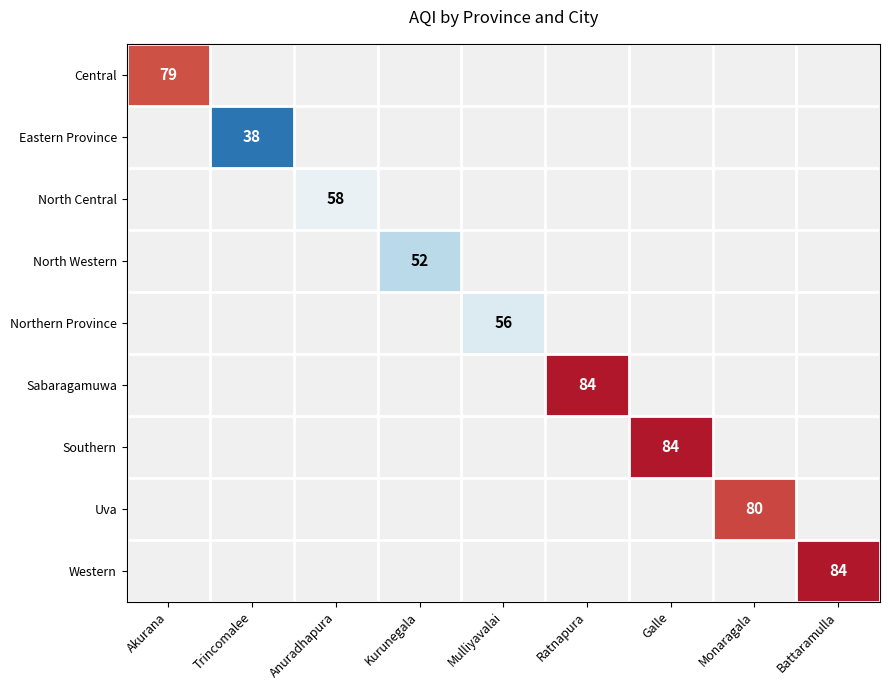

What is the minimum value shown in the chart?

38.0